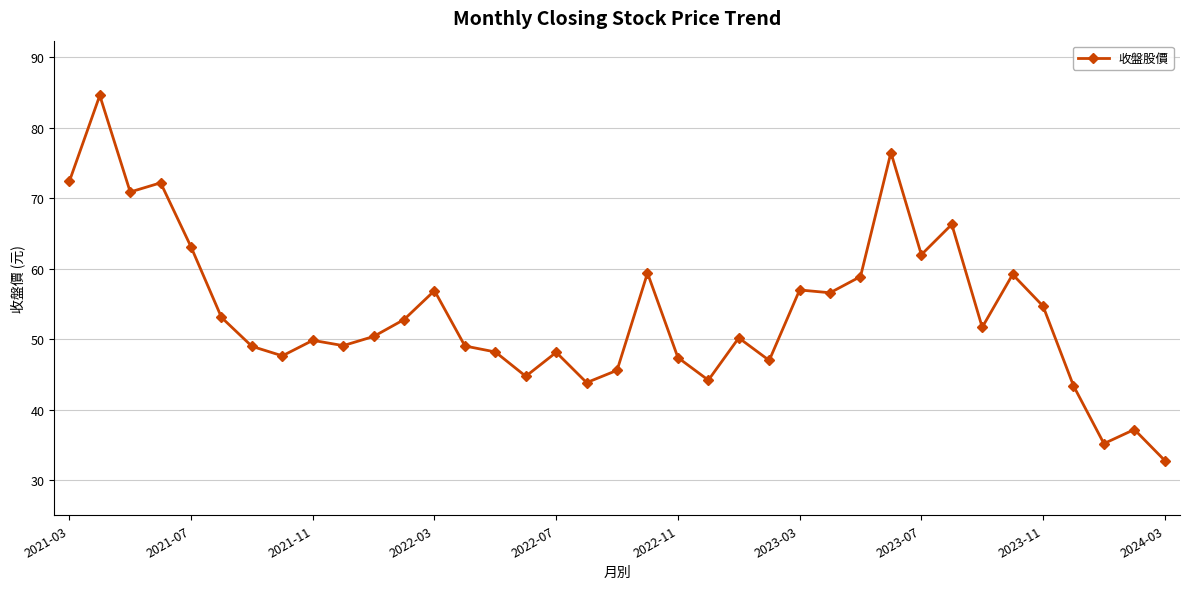

What is the sum of all values?

1991.3